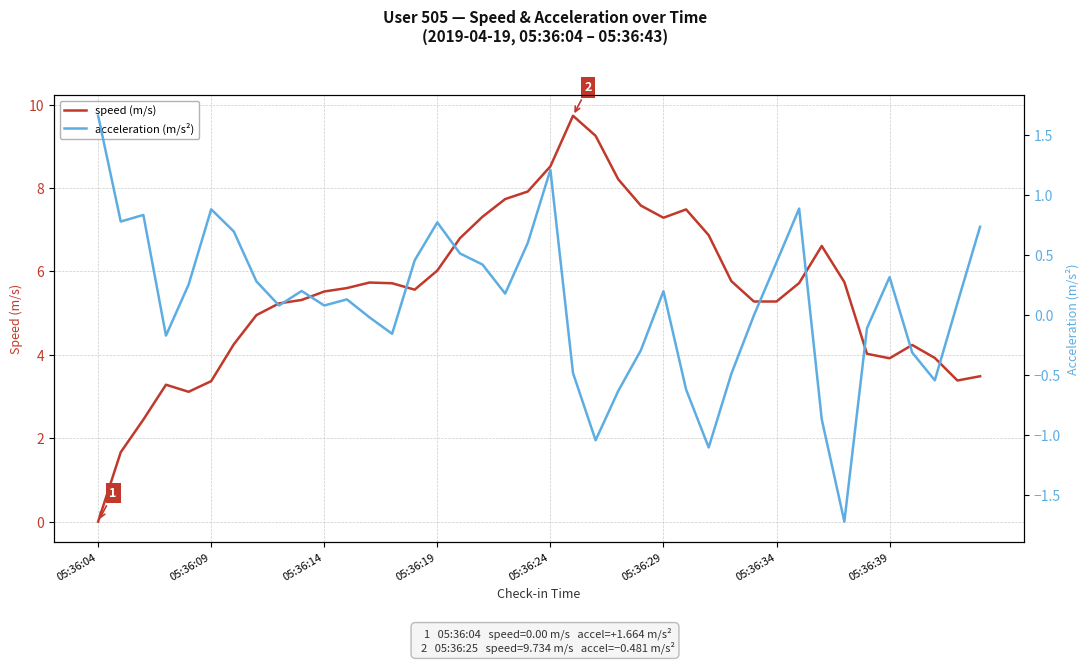

Which series has the largest total across all categories?

speed (m/s)